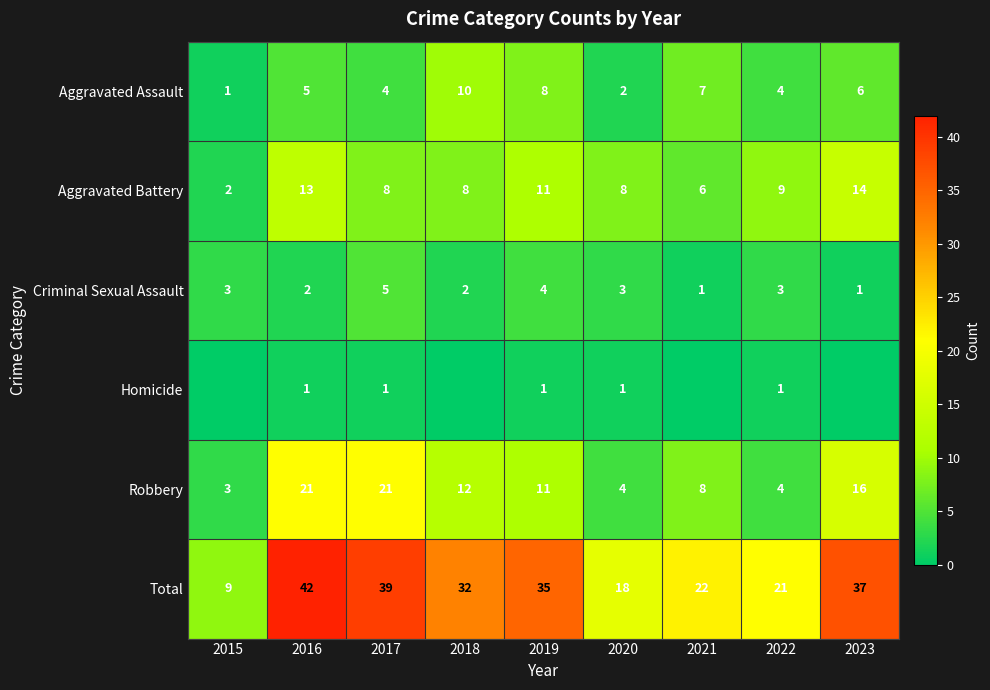

Between 2019 and 2021, which is larger?

2019